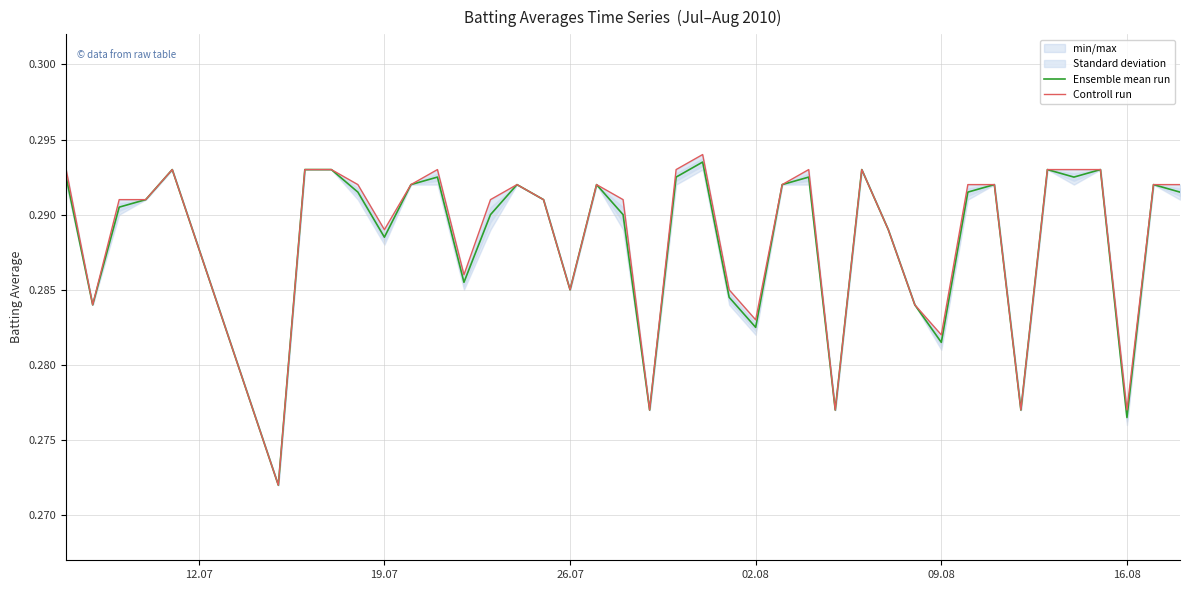

True or false: Controll run has more than 1 points higher than both neighbors.

True